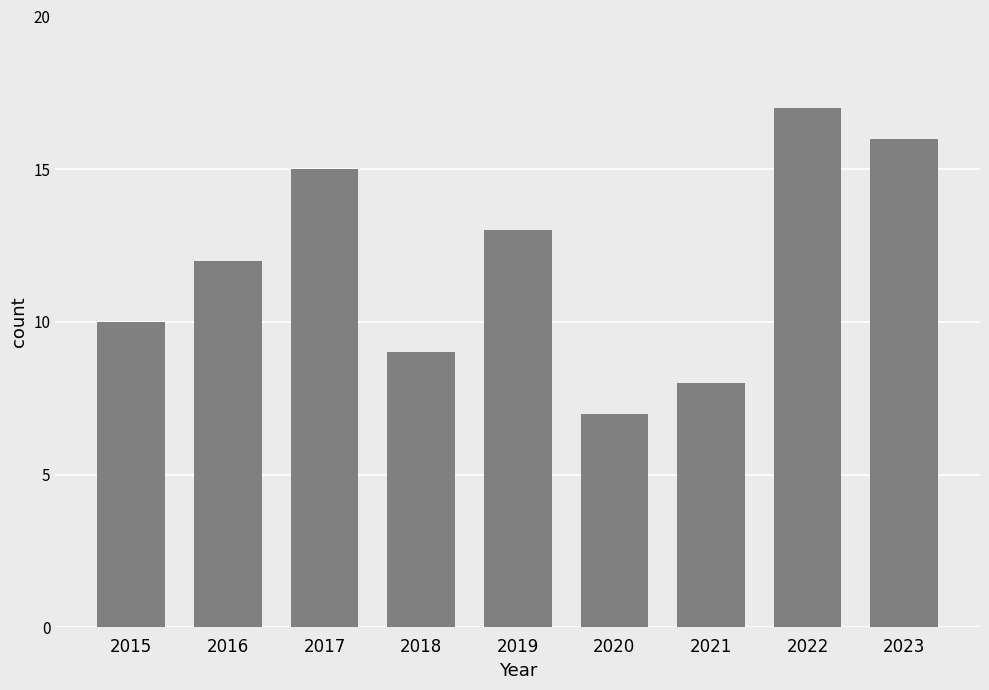

Which has a higher value, 2016 or 2022?

2022